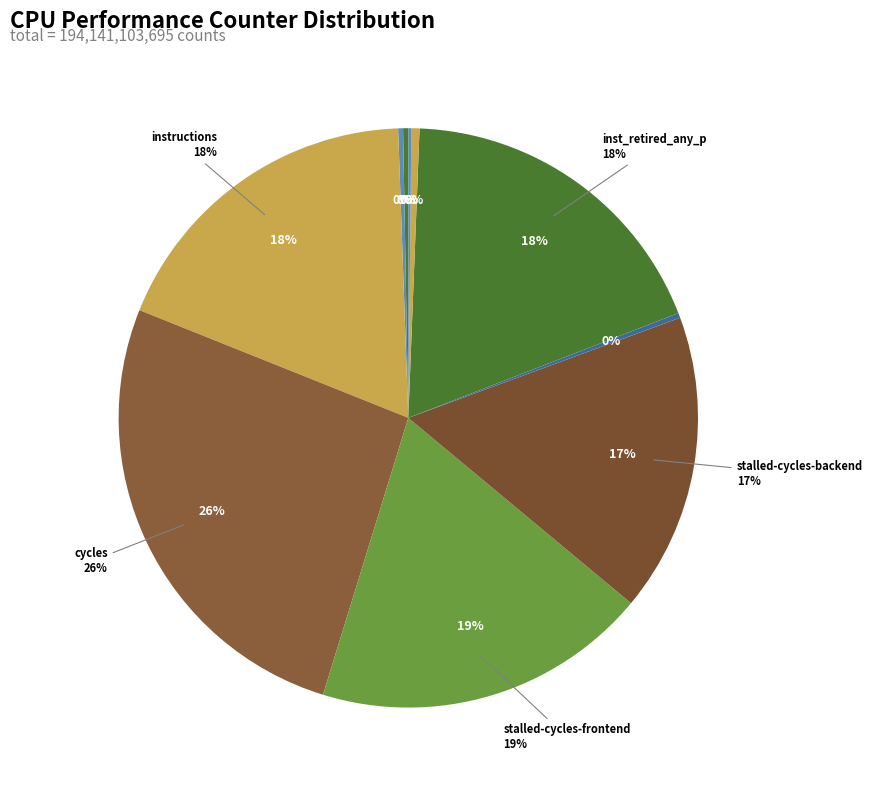

How many segments does this pie chart have?

10